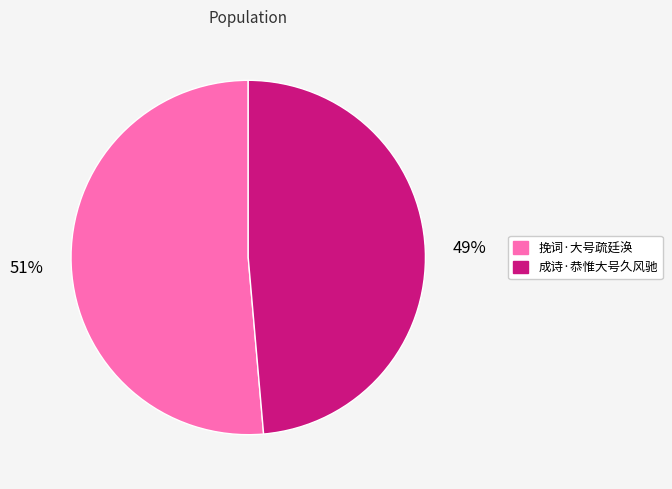

Between 挽词·大号疏廷涣 and 成诗·恭惟大号久风驰, which is larger?

挽词·大号疏廷涣